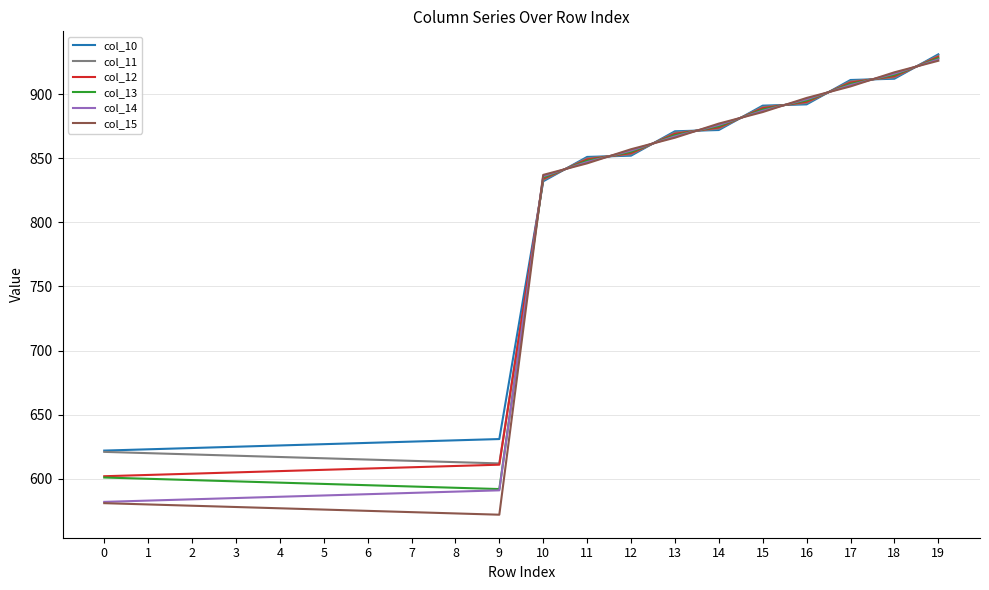

How many distinct data groups are displayed?

6